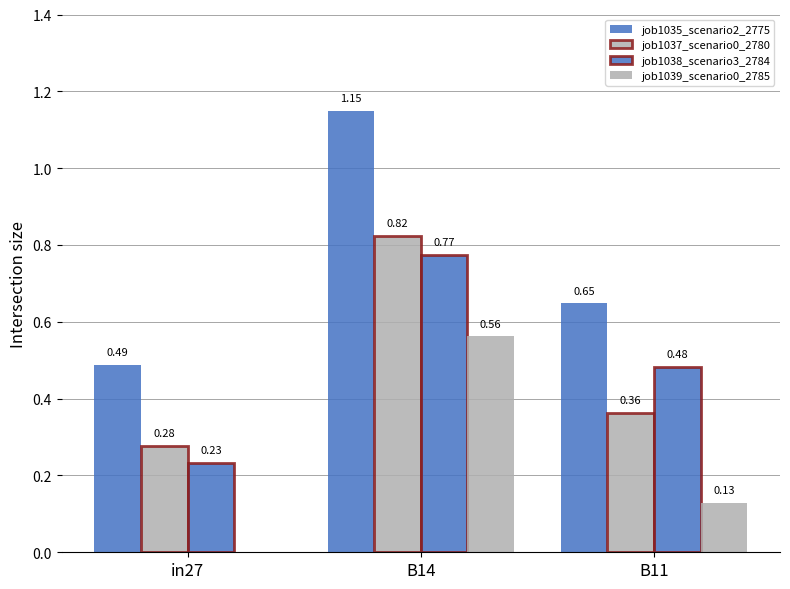

Which has a higher value, B11 or B14?

B14